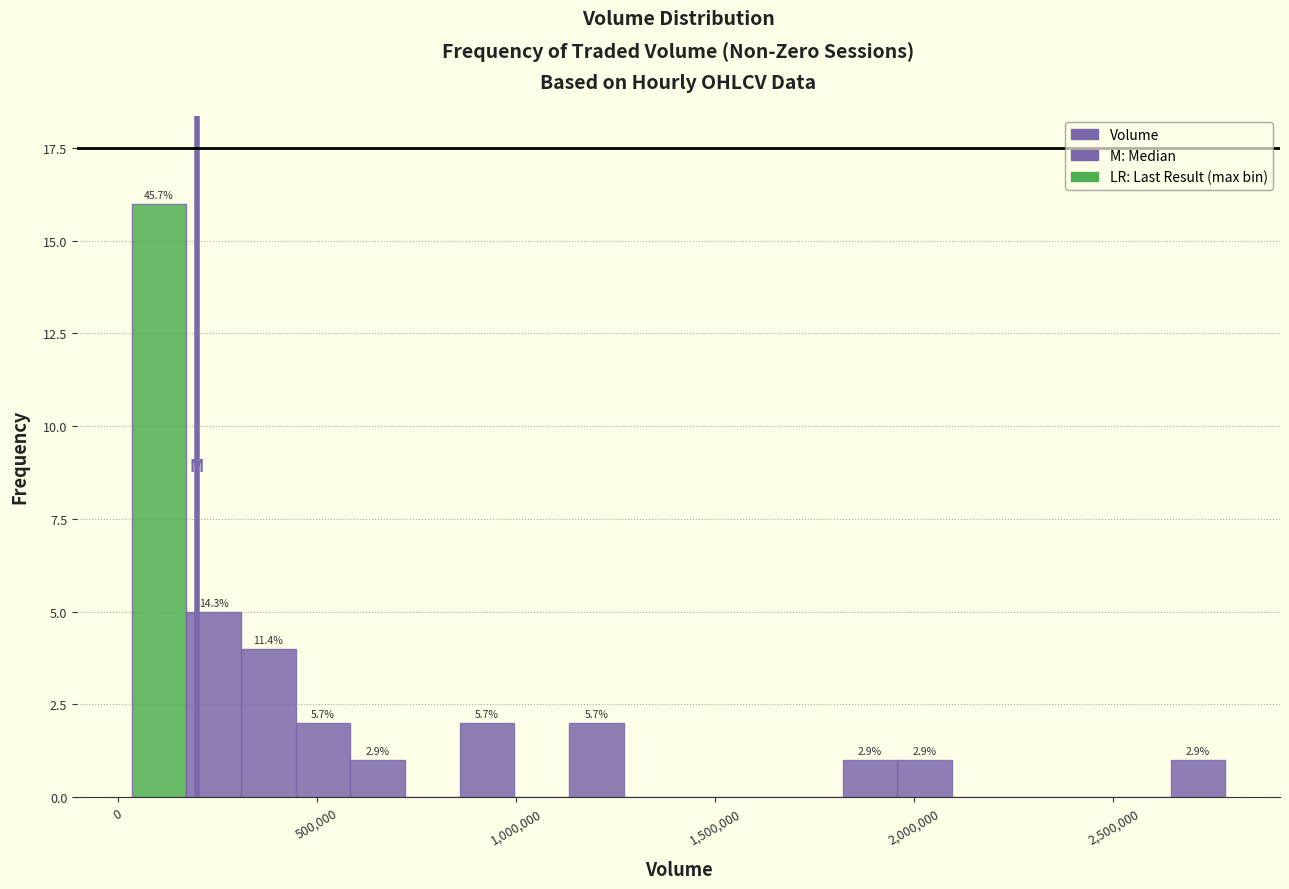

Around what value on the x-axis is the tallest bar? Give the approximate position of its centre, as read against the axis.

100000